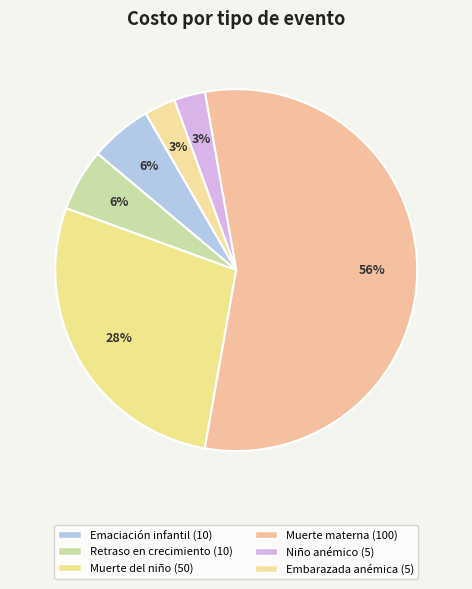

What is the largest slice in the pie chart?

Muerte materna